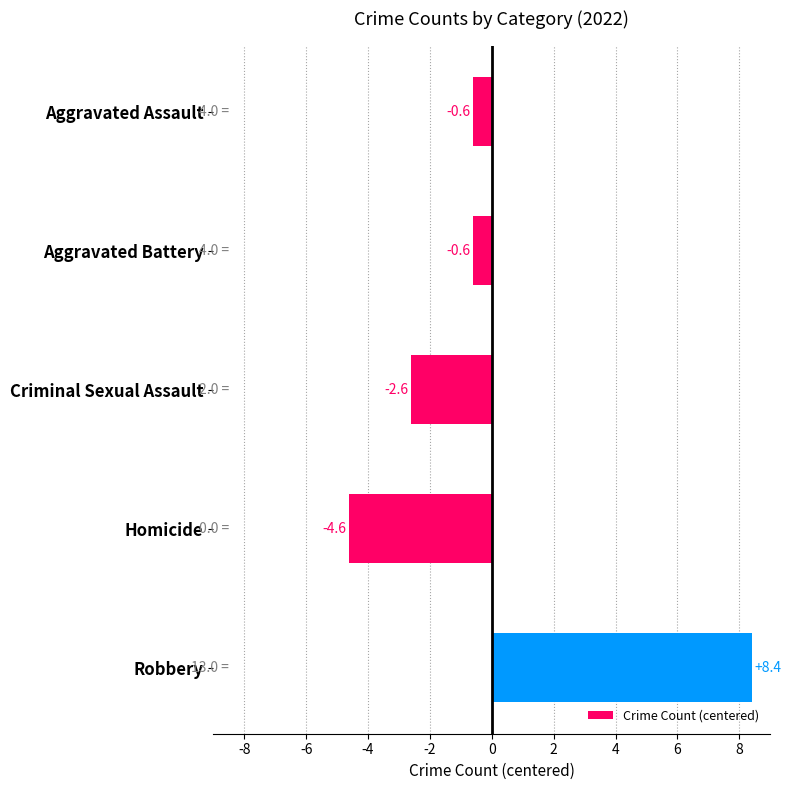

Reading top to bottom, transcribe all the data shown in this chart.

-0.6	-0.6	-2.6	-4.6	8.4